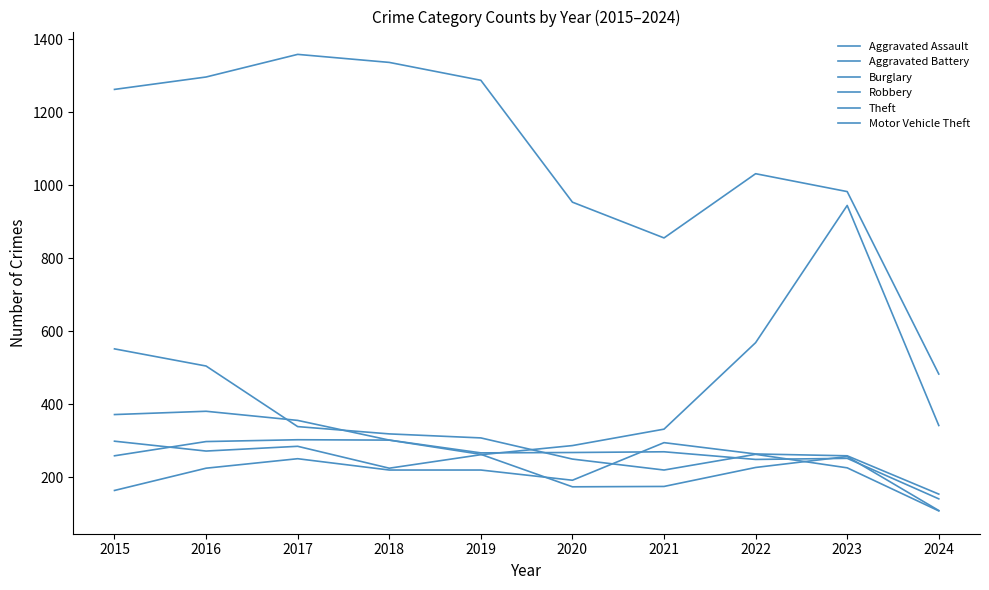

Which series has the largest total across all categories?

Theft